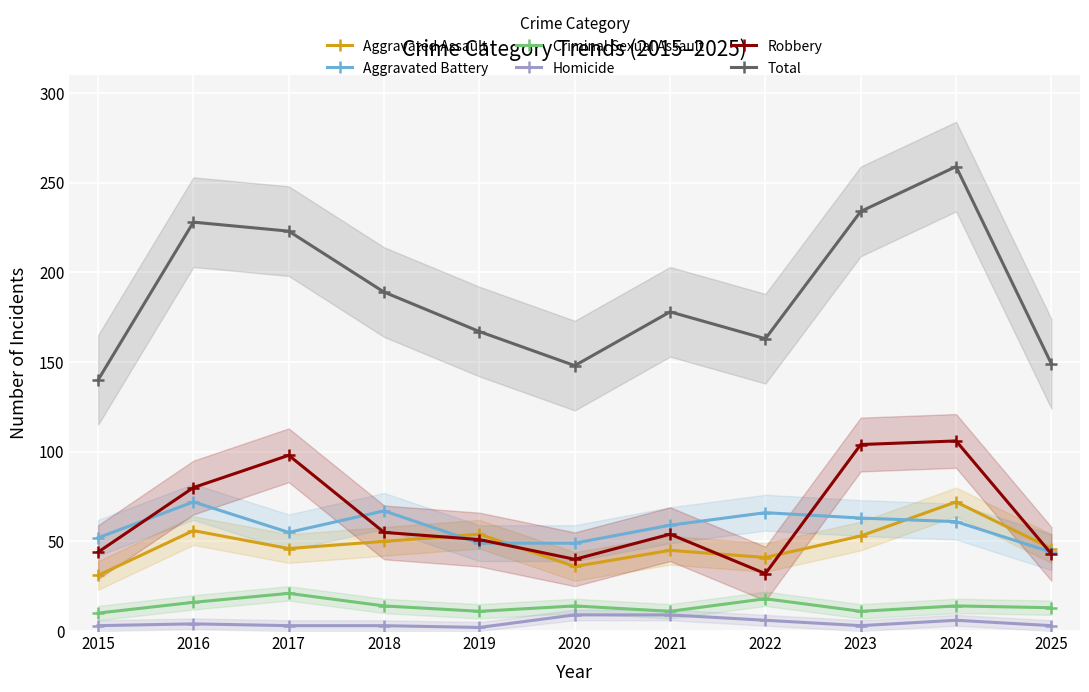

How many categories are shown in the chart?

11